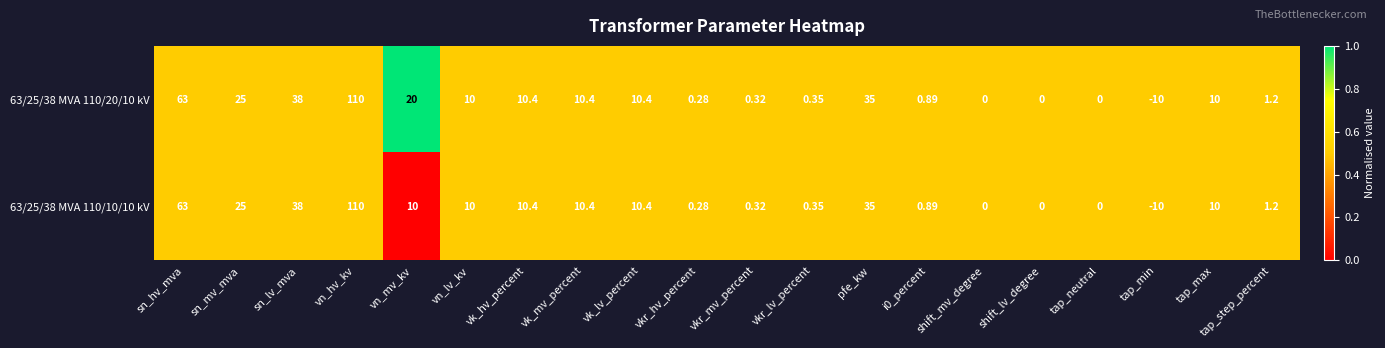

At which category does the chart reach its peak across all series?

vn_hv_kv